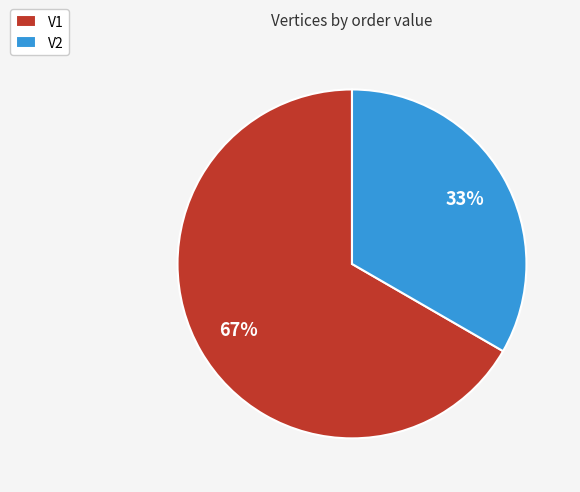

To the nearest percent, what is the combined percentage of V1 and V2?

100%